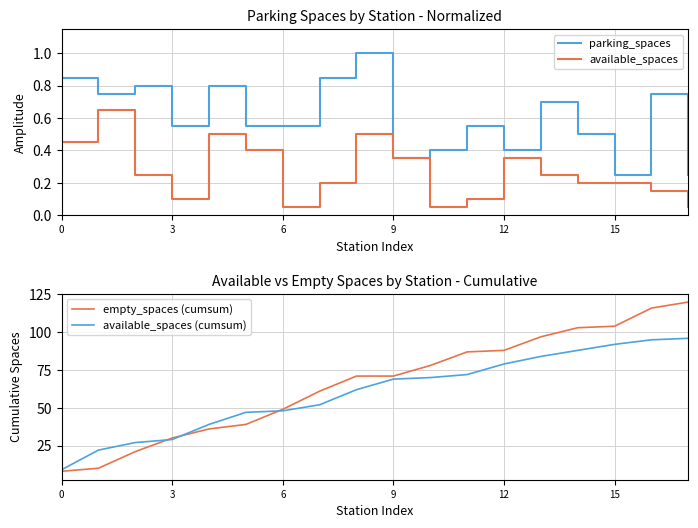

True or false: empty_spaces (cumsum) and parking_spaces intersect in this chart.

False